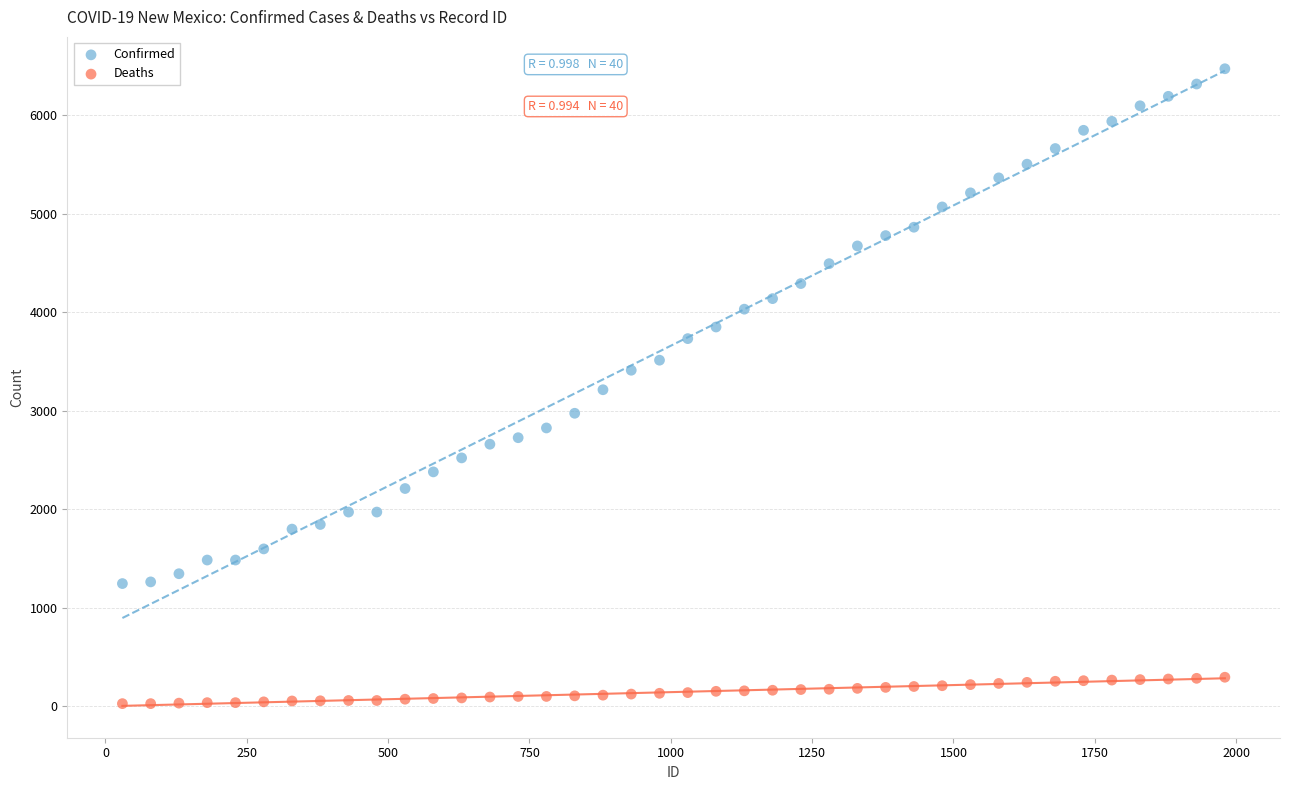

What are all the series names shown in the legend?

Confirmed, Deaths